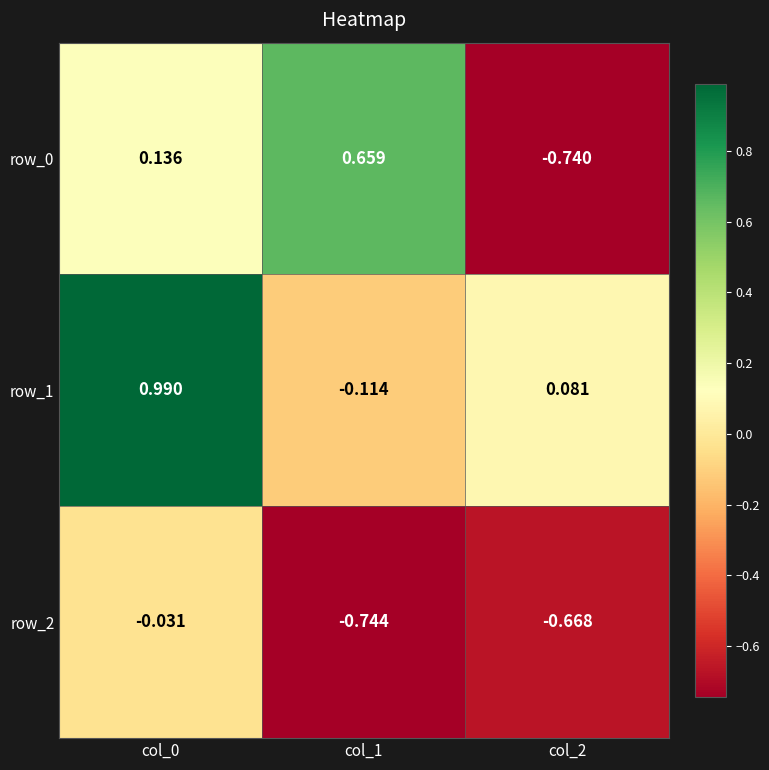

Which series has the largest total across all categories?

row_1